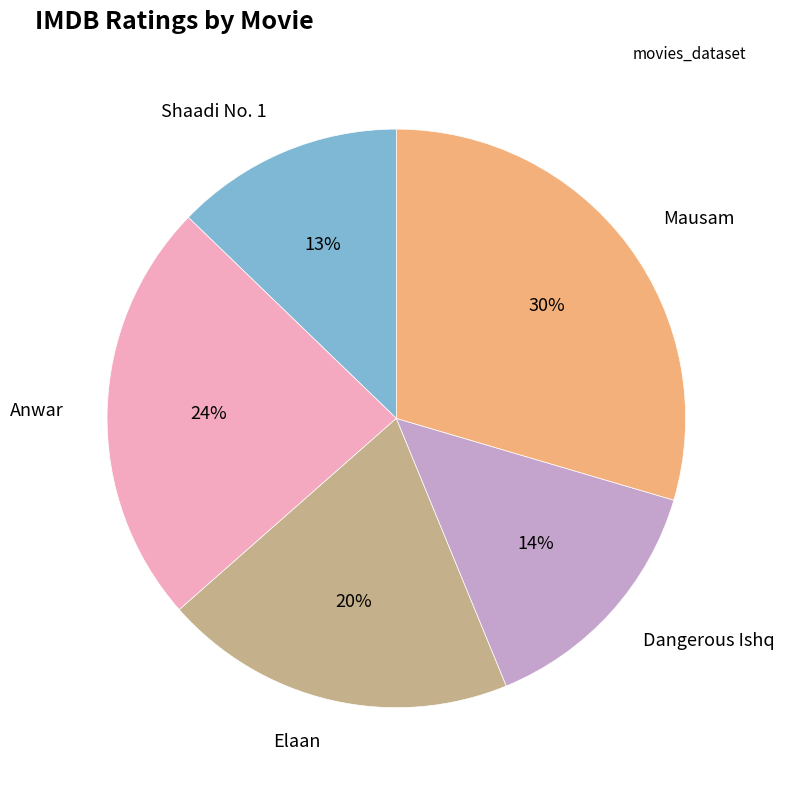

Is there a majority slice in this chart?

No